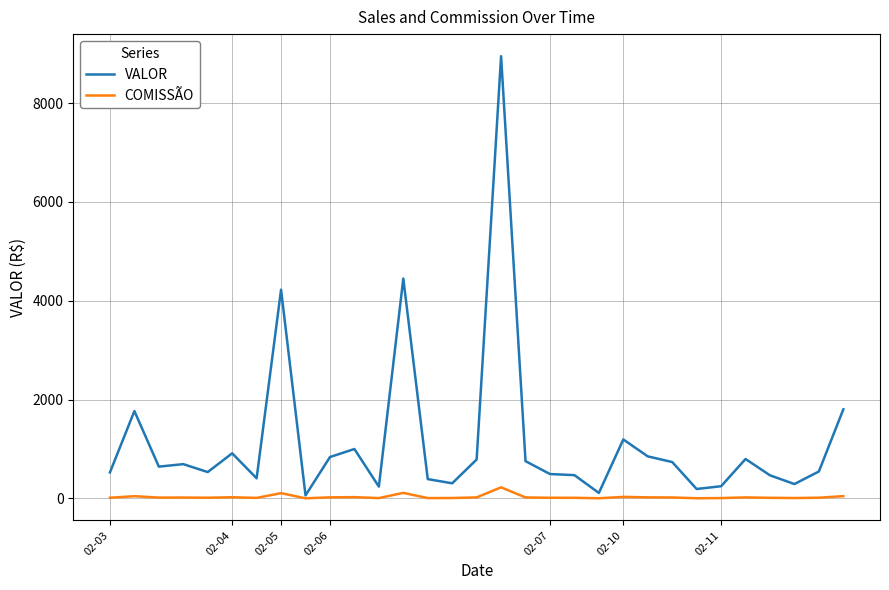

At how many categories does at least one series exceed 2452?

3